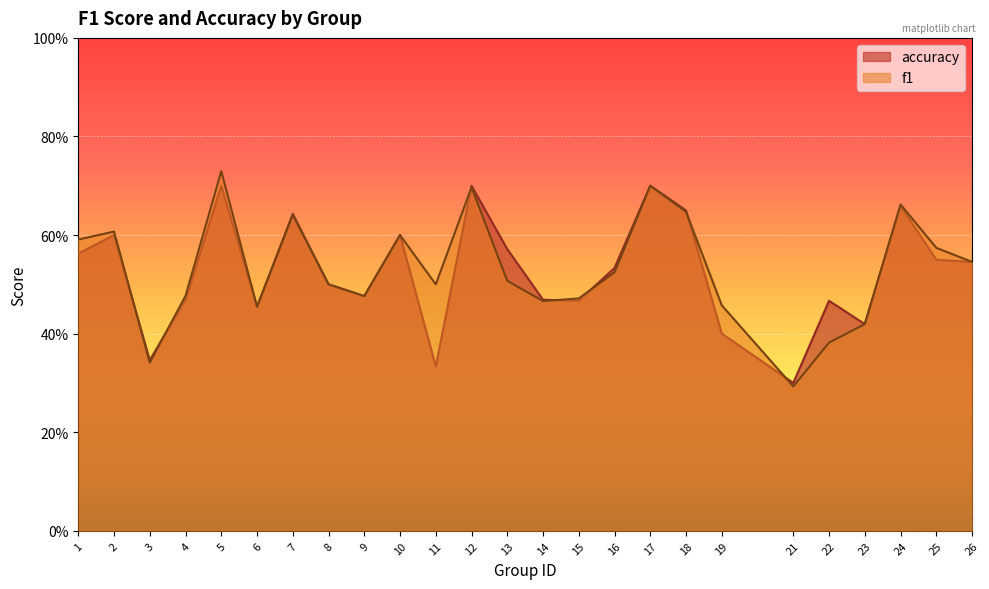

Is it true that f1 equals 0.5 at 9?

True